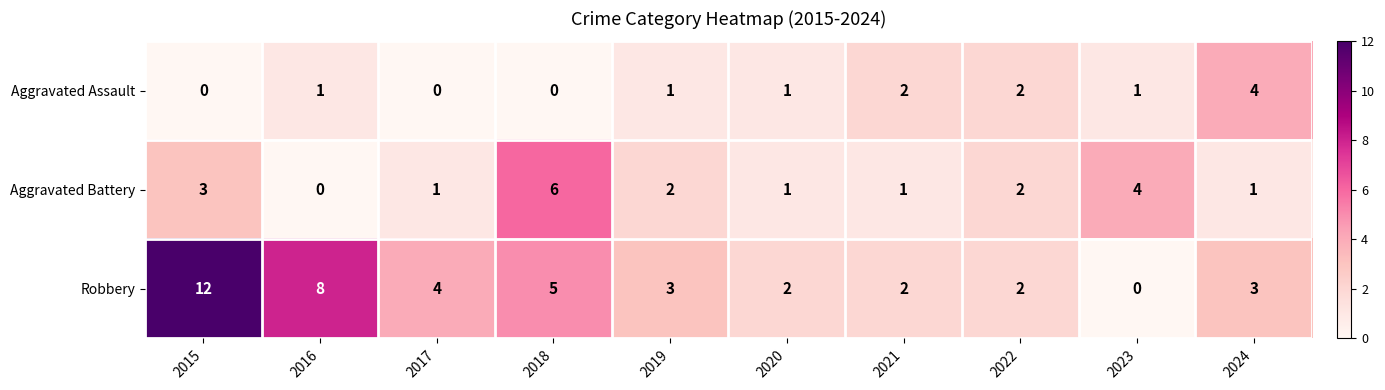

Reading left to right, extract all data points from this chart.

Aggravated Assault: 2015=0	2016=1	2017=0	2018=0	2019=1	2020=1	2021=2	2022=2	2023=1	2024=4
Aggravated Battery: 2015=3	2016=0	2017=1	2018=6	2019=2	2020=1	2021=1	2022=2	2023=4	2024=1
Robbery: 2015=12	2016=8	2017=4	2018=5	2019=3	2020=2	2021=2	2022=2	2023=0	2024=3